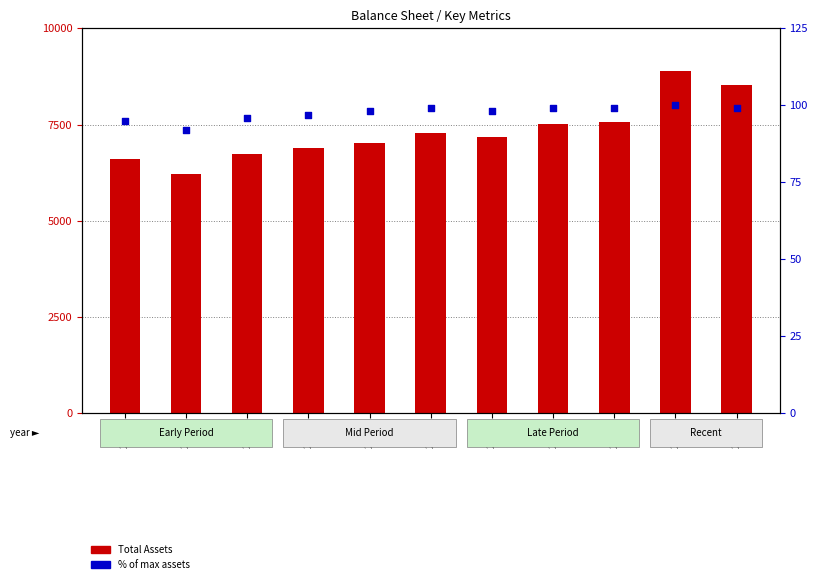

What is the total value across all series at 2017?

8984